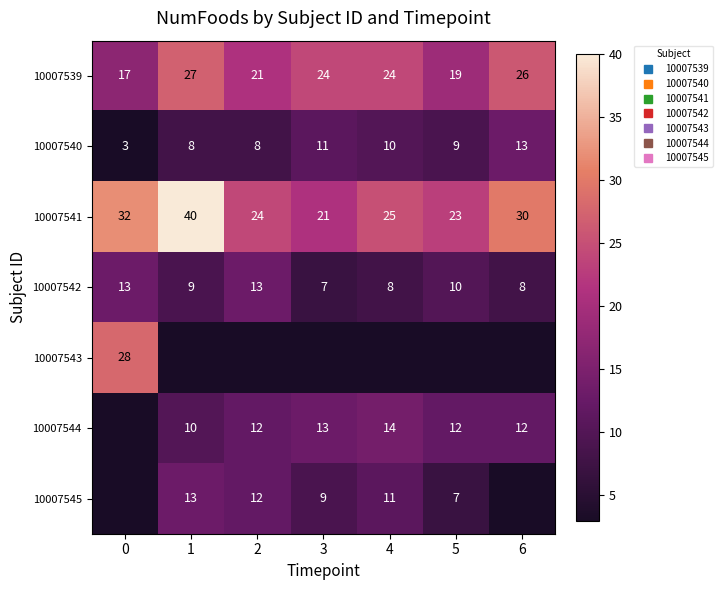

Count the number of categories in the chart.

7